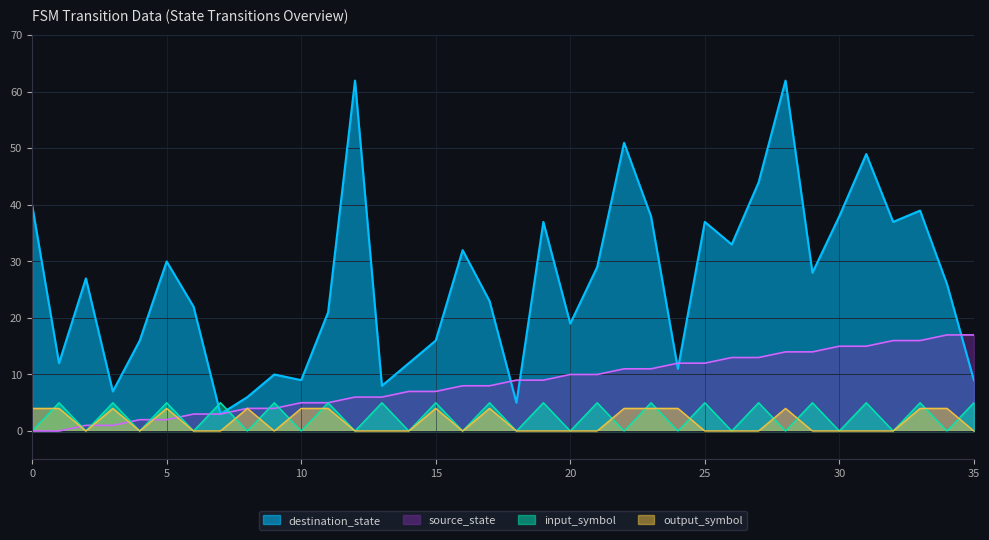

What is the value of the output_symbol point at the 18th from the left?

4